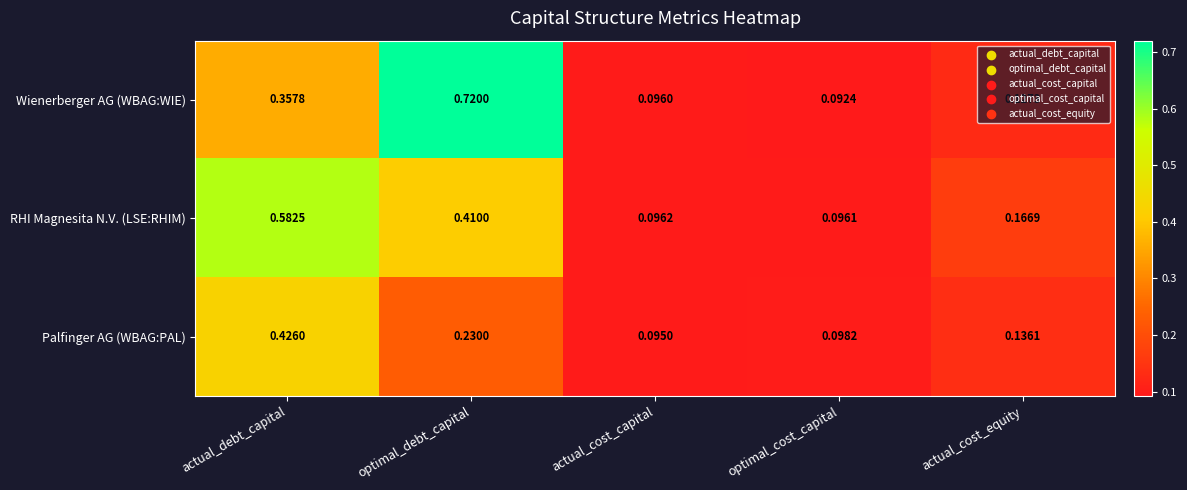

At which category is the sum across all series the highest?

actual_debt_capital